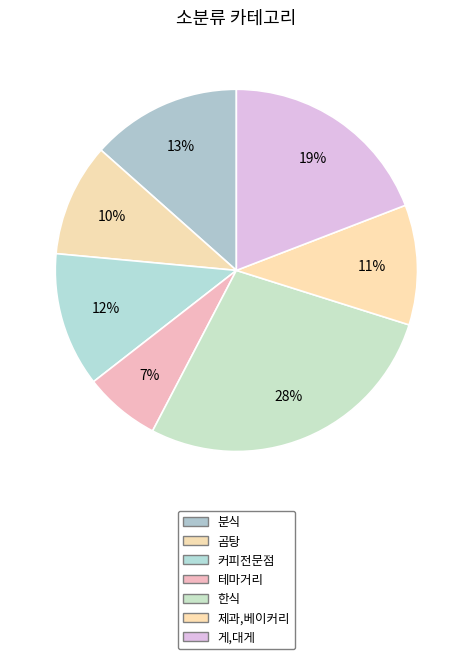

Rank the categories by value from lowest to highest.

테마거리, 곰탕, 제과,베이커리, 커피전문점, 분식, 게,대게, 한식